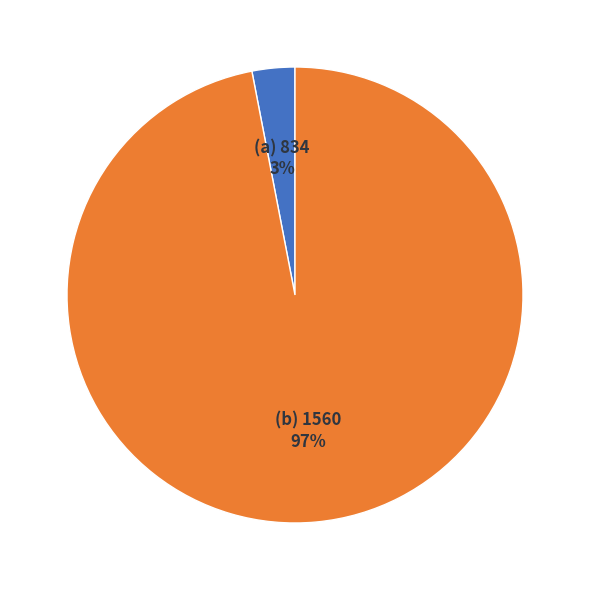

Count the number of slices in the pie.

2